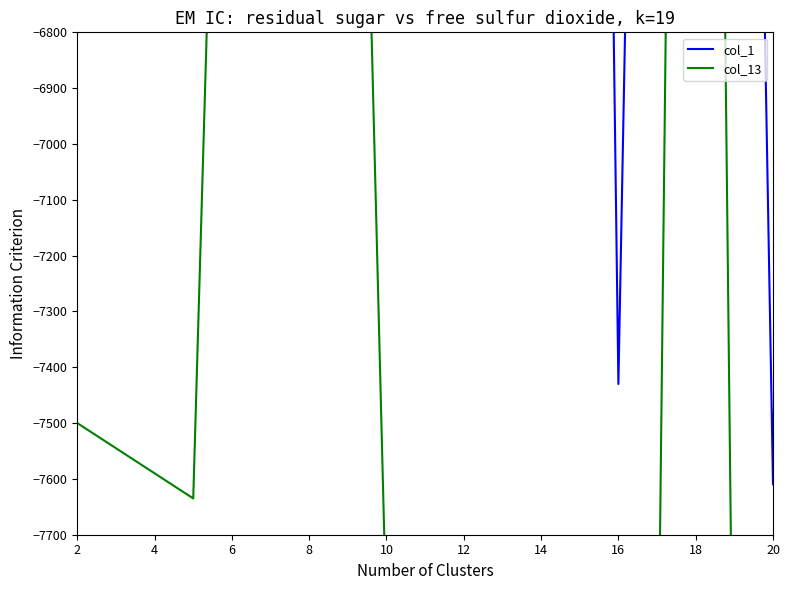

What is the spread (max minus min) of values at 12?

1689.6